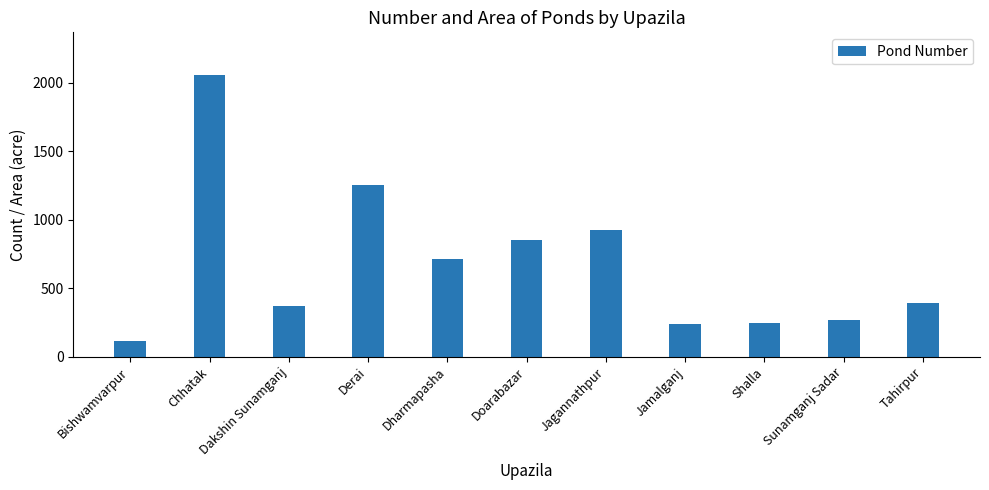

What is the ratio of the value at Chhatak to the value at Tahirpur?

5.3